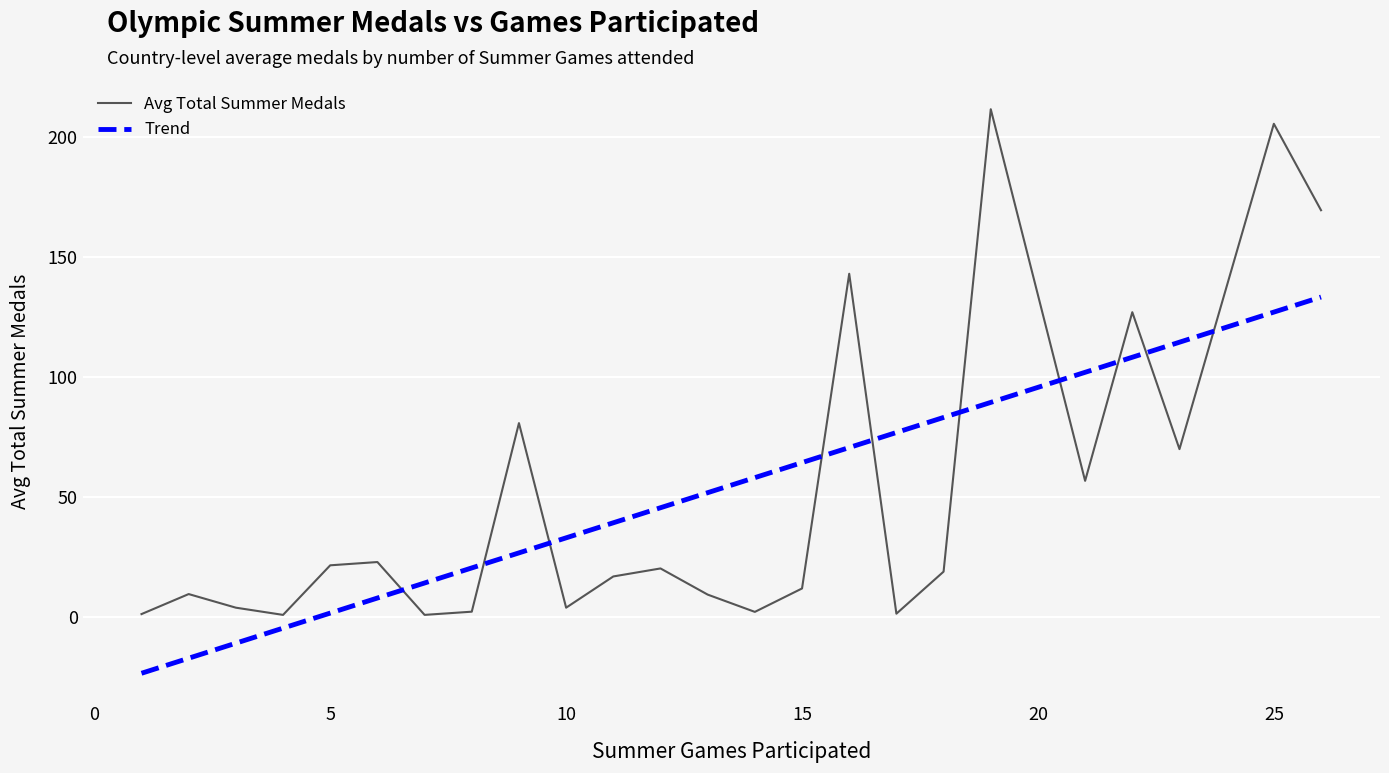

After their last crossing, which series has the higher values: Avg Total Summer Medals or Trend?

Avg Total Summer Medals